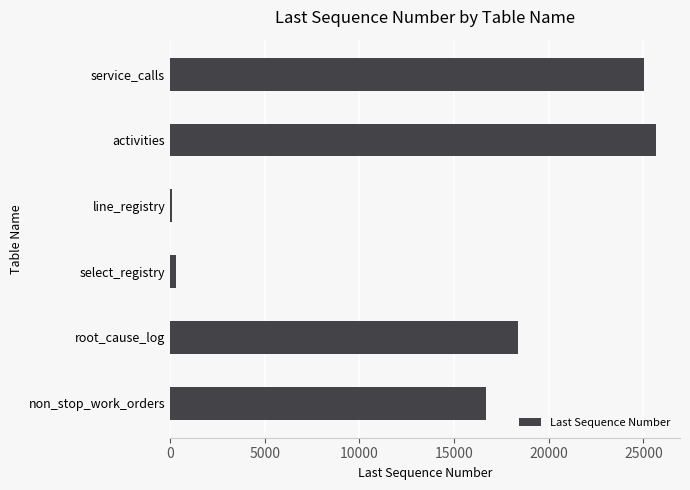

Are the bars horizontal?

Yes